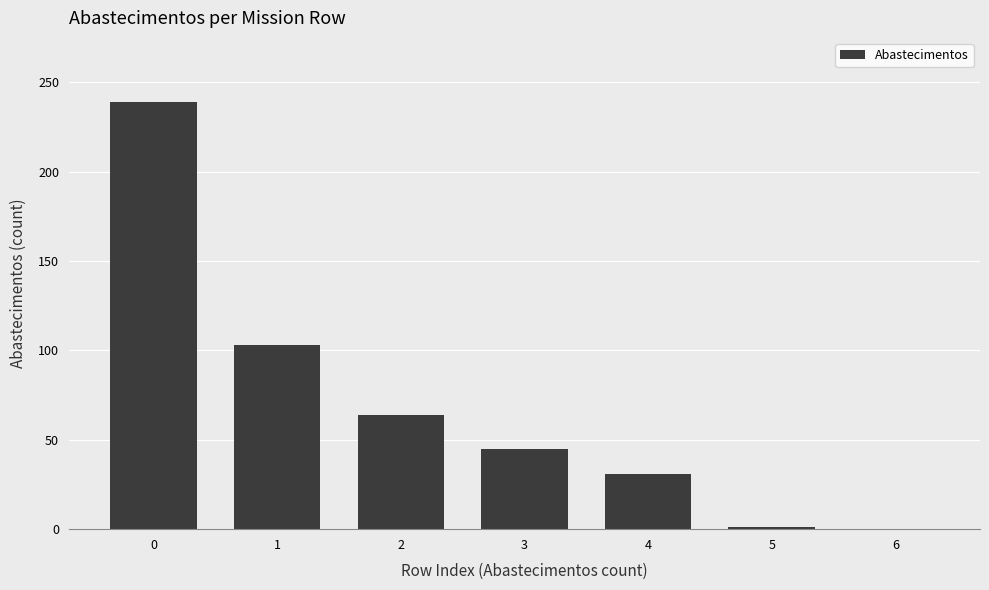

What is the maximum value shown in the chart?

239